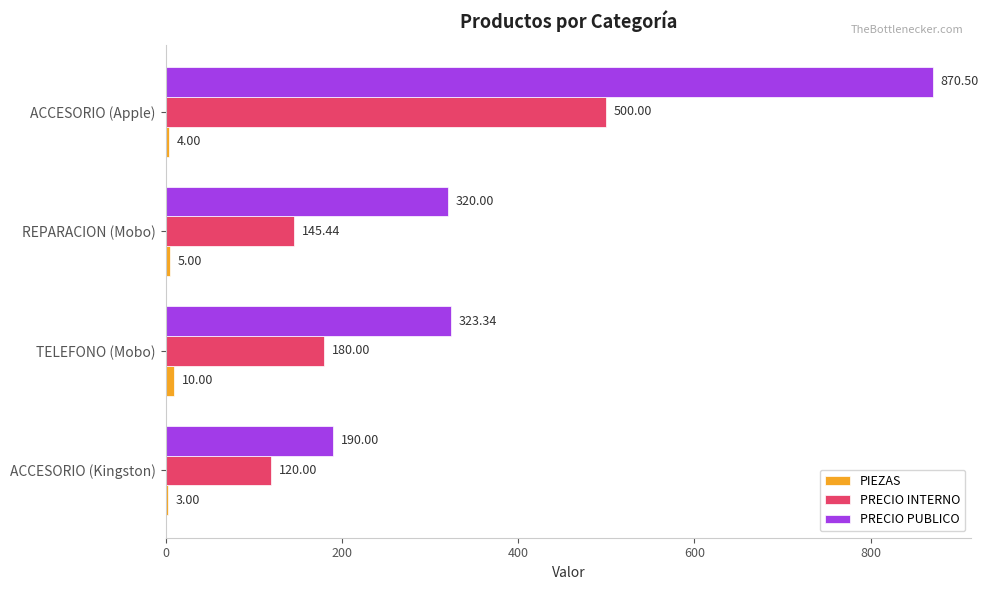

Which series has the largest total across all categories?

PRECIO PUBLICO